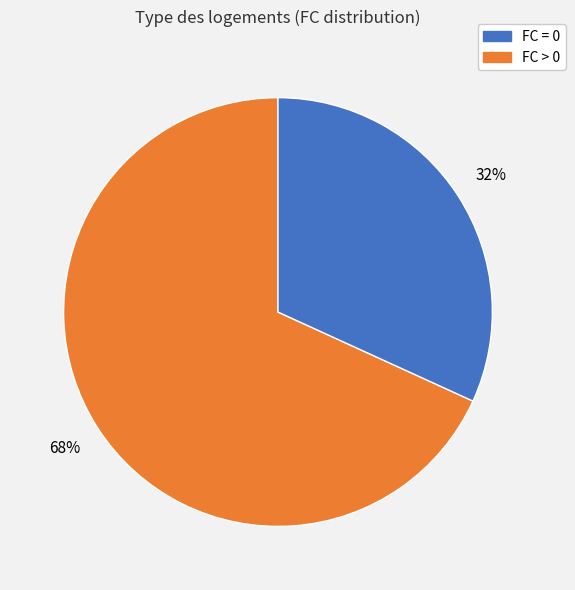

To the nearest percent, what is the difference between the largest and smallest slice percentages?

36%